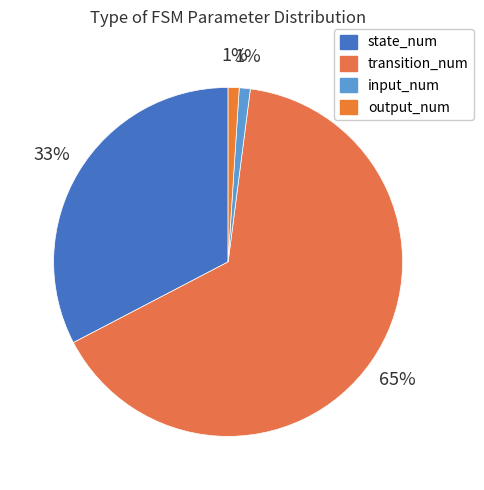

To the nearest percent, what is the difference between the input_num and transition_num slice percentages?

64%